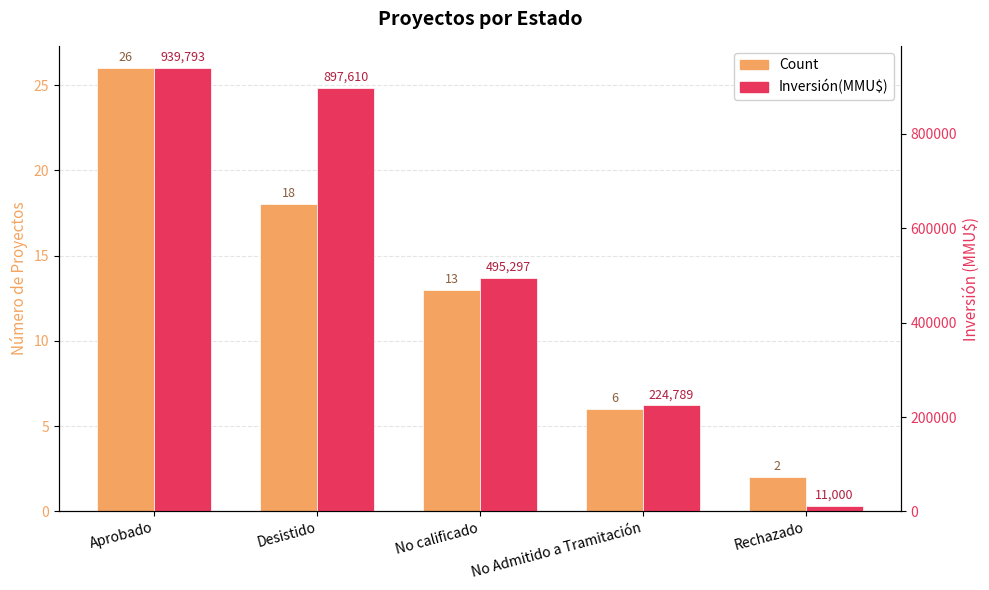

What is the spread (max minus min) of values at Aprobado?

939767